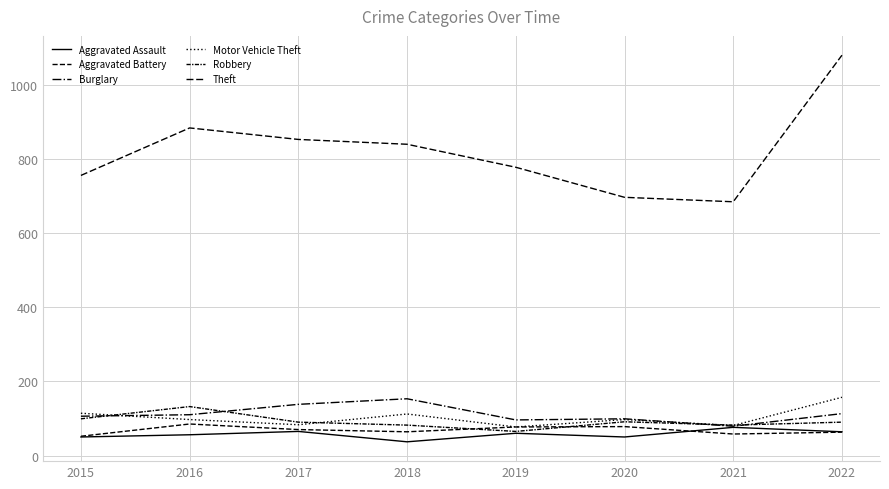

Is this an area chart (filled region under the line)?

No